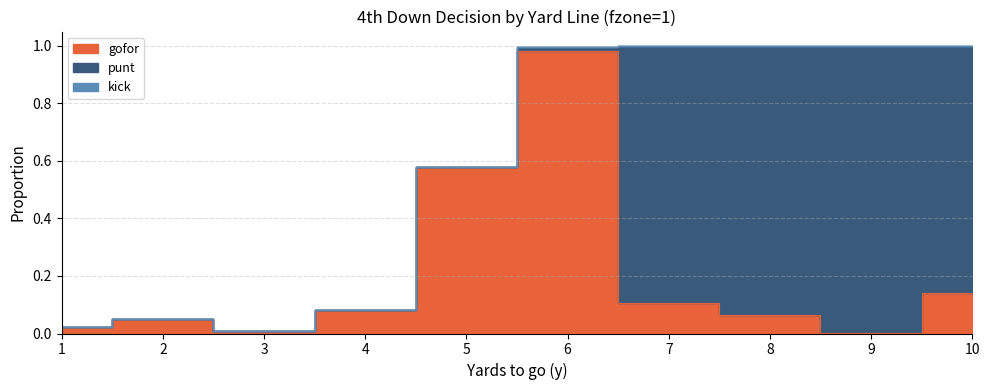

Rank the categories by punt value from highest to lowest.

9, 8, 7, 10, 6, 1, 2, 3, 4, 5